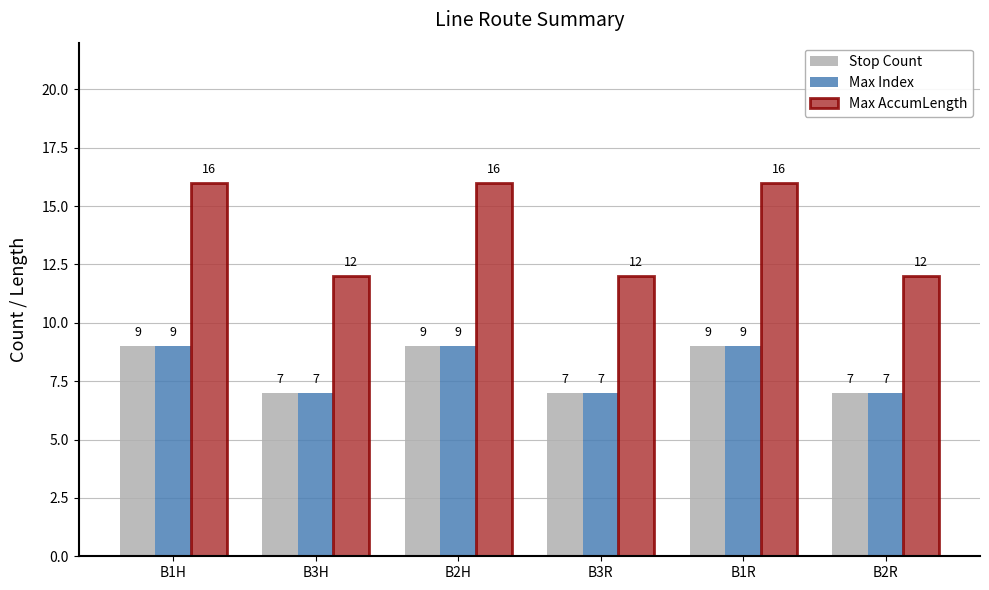

How many Max AccumLength values are between 12 and 16?

6